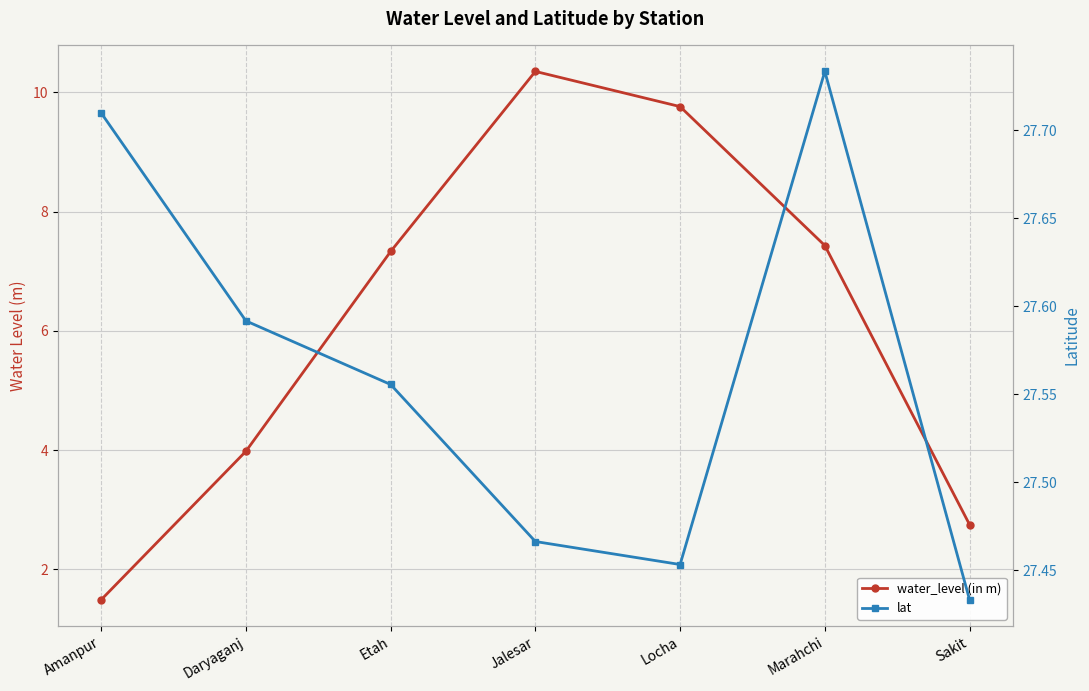

Which has a higher value, Marahchi or Sakit?

Marahchi